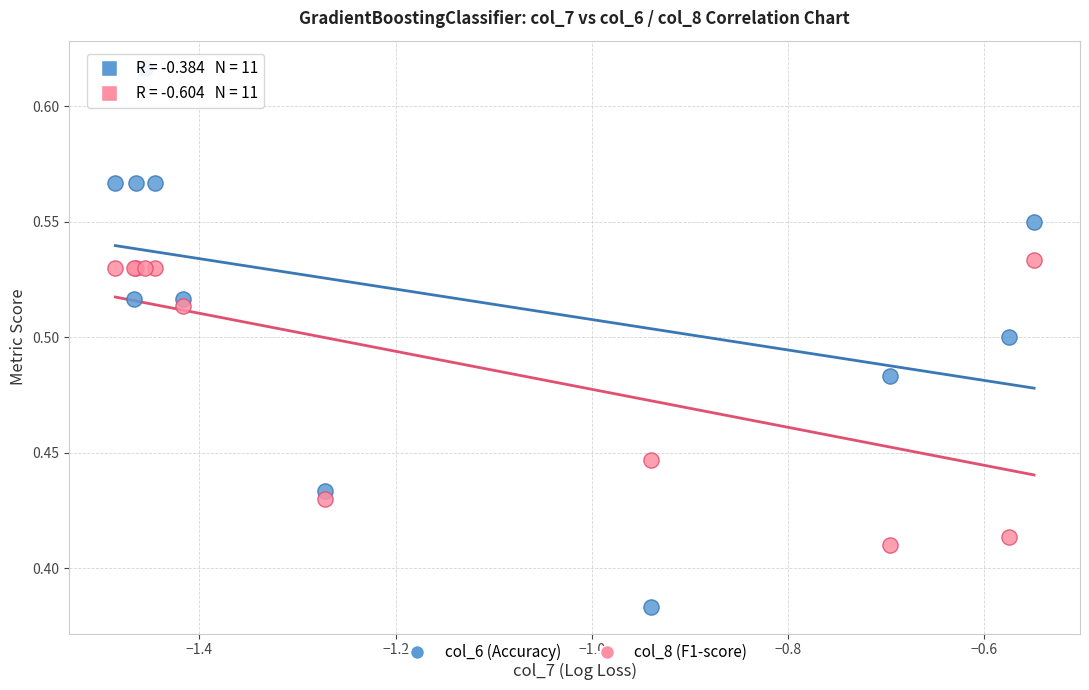

Which series has the widest spread of Y values?

col_6 (Accuracy)